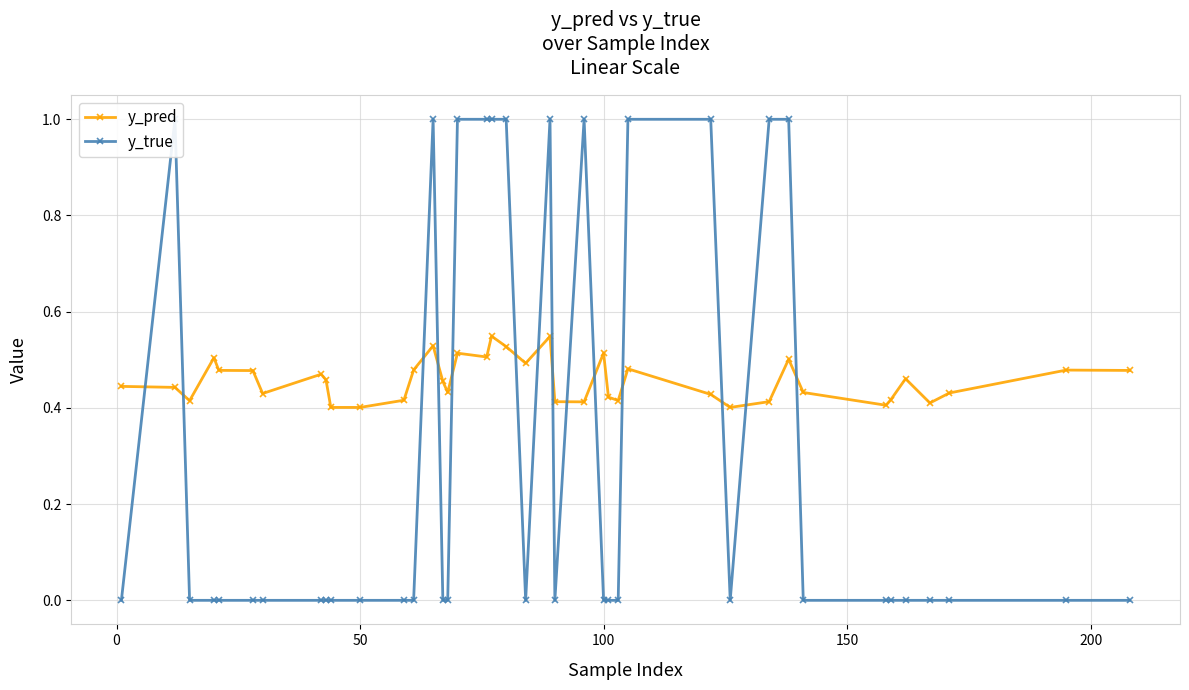

How many times do y_pred and y_true cross each other?

14